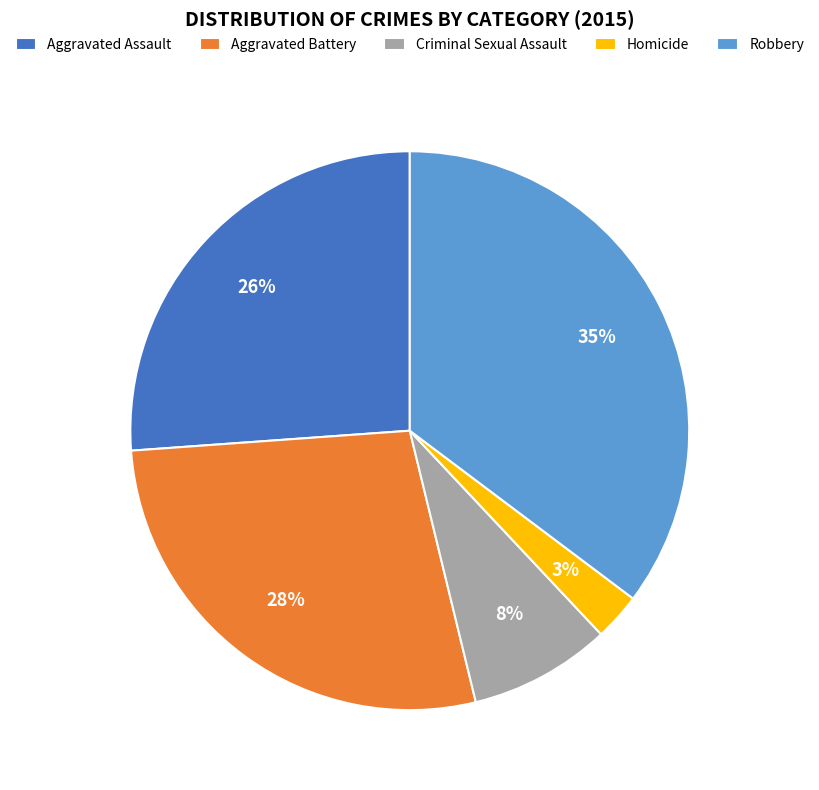

How many segments does this pie chart have?

5